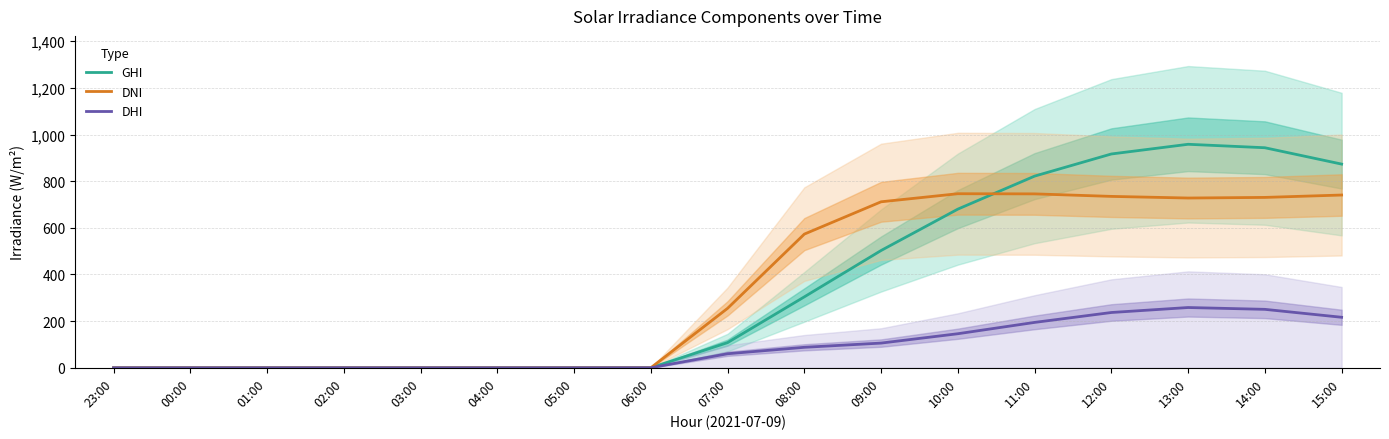

How many data points in DHI are above 60?

9